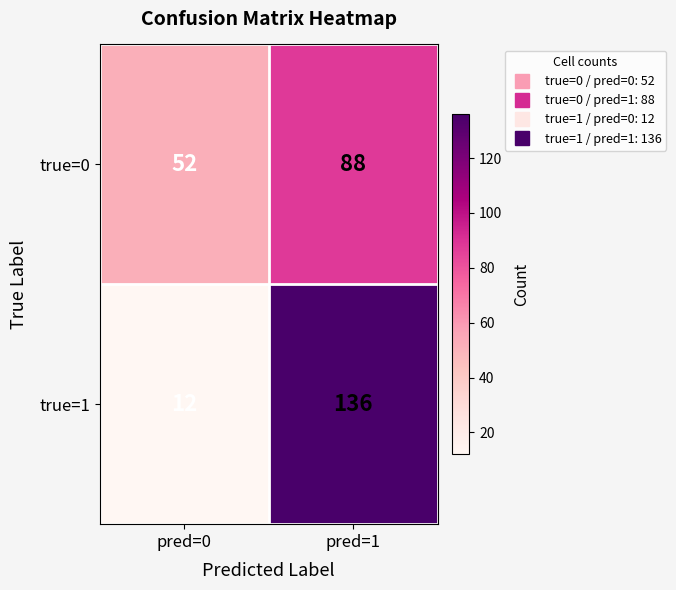

What is the smallest value displayed?

12